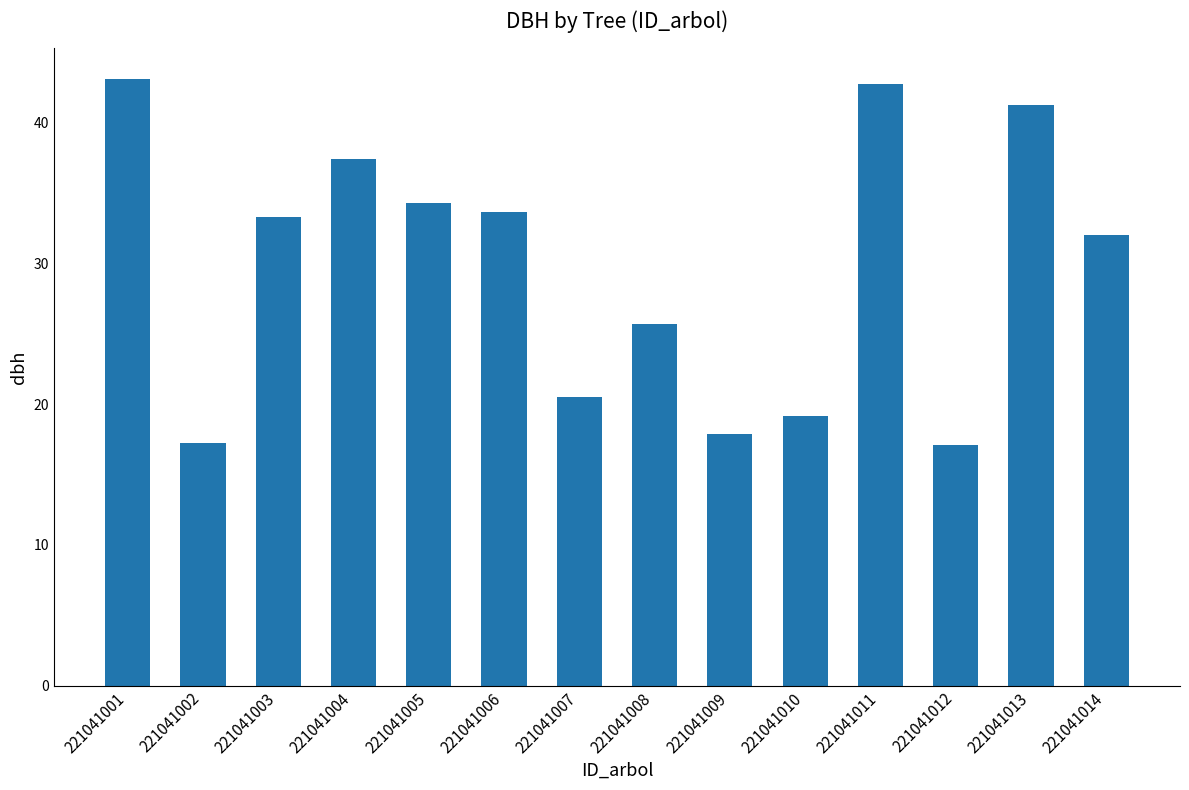

What is the difference between the values at 221041008 and 221041001?

17.4